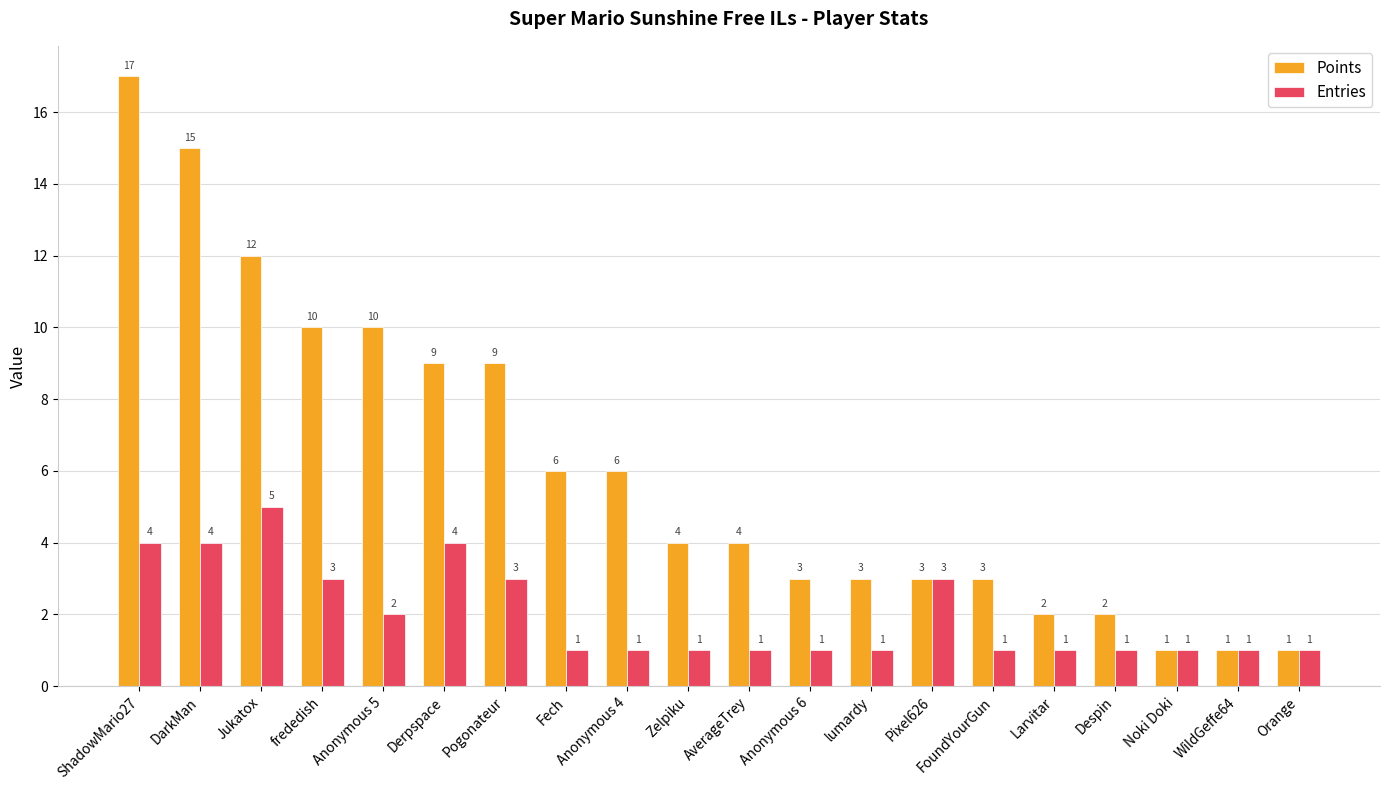

Are the bars grouped side by side (vs. stacked)?

Yes